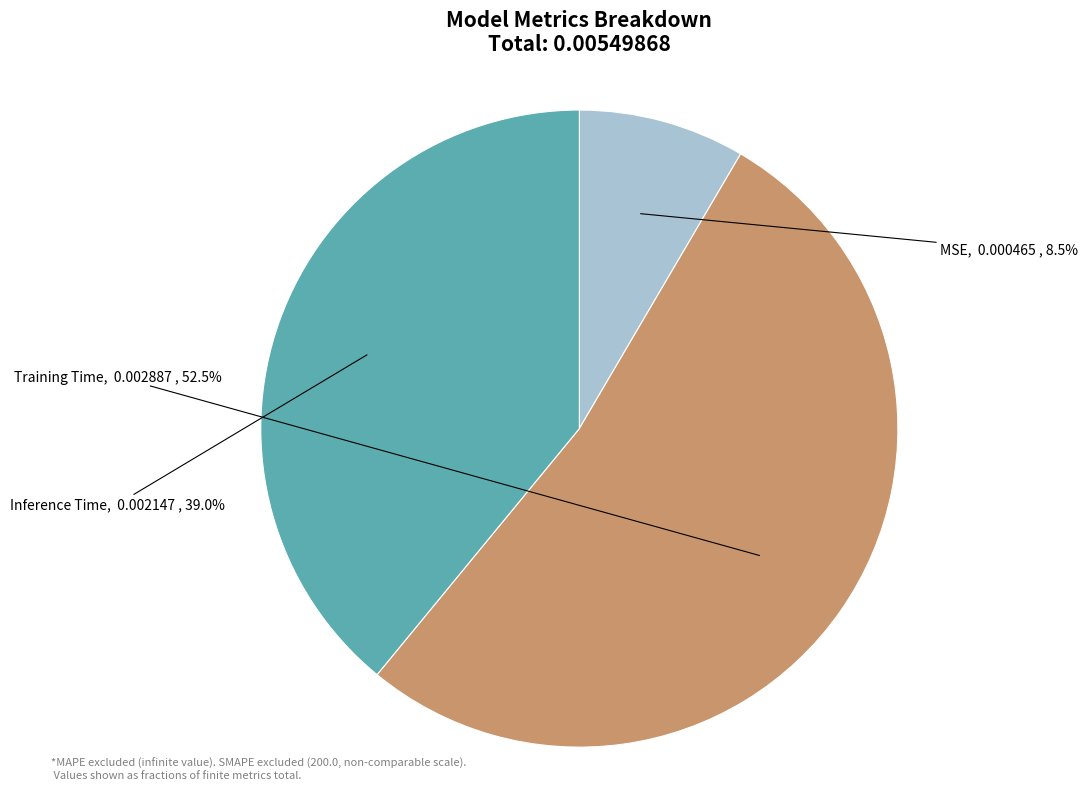

How many segments does this pie chart have?

3